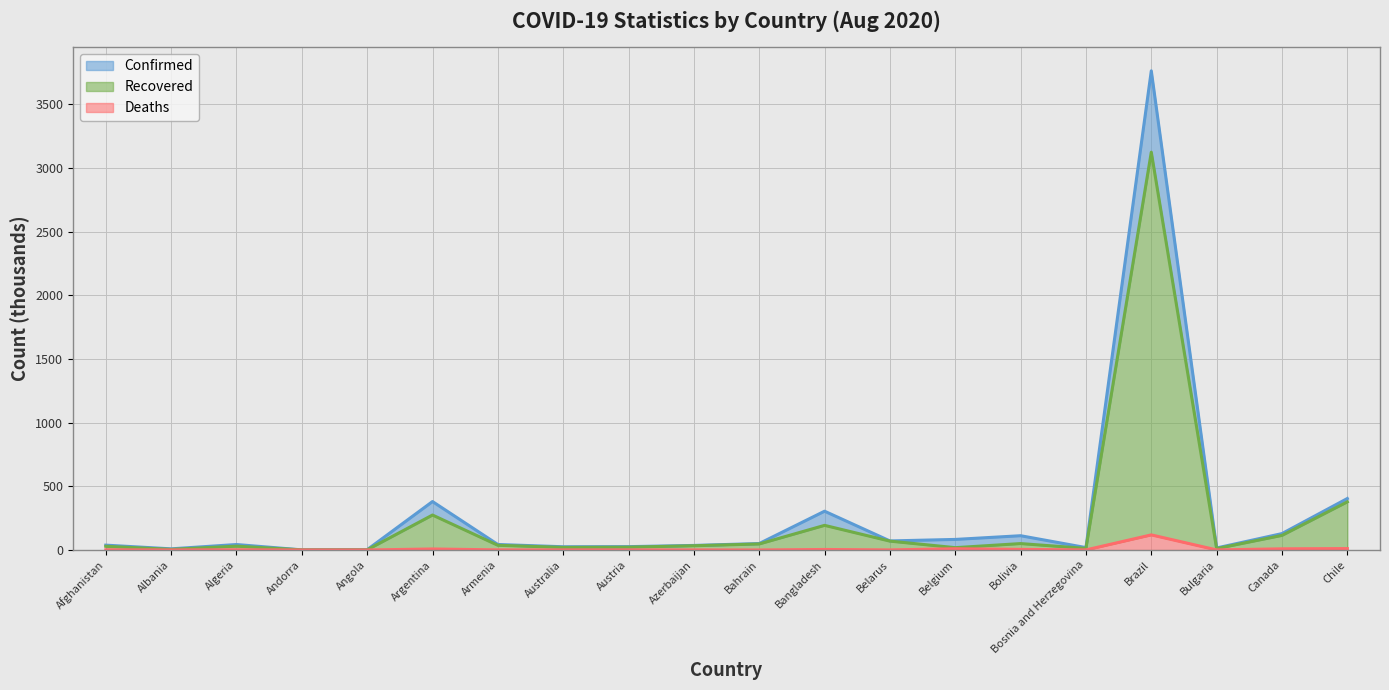

True or false: Confirmed and Recovered cross at least once.

False